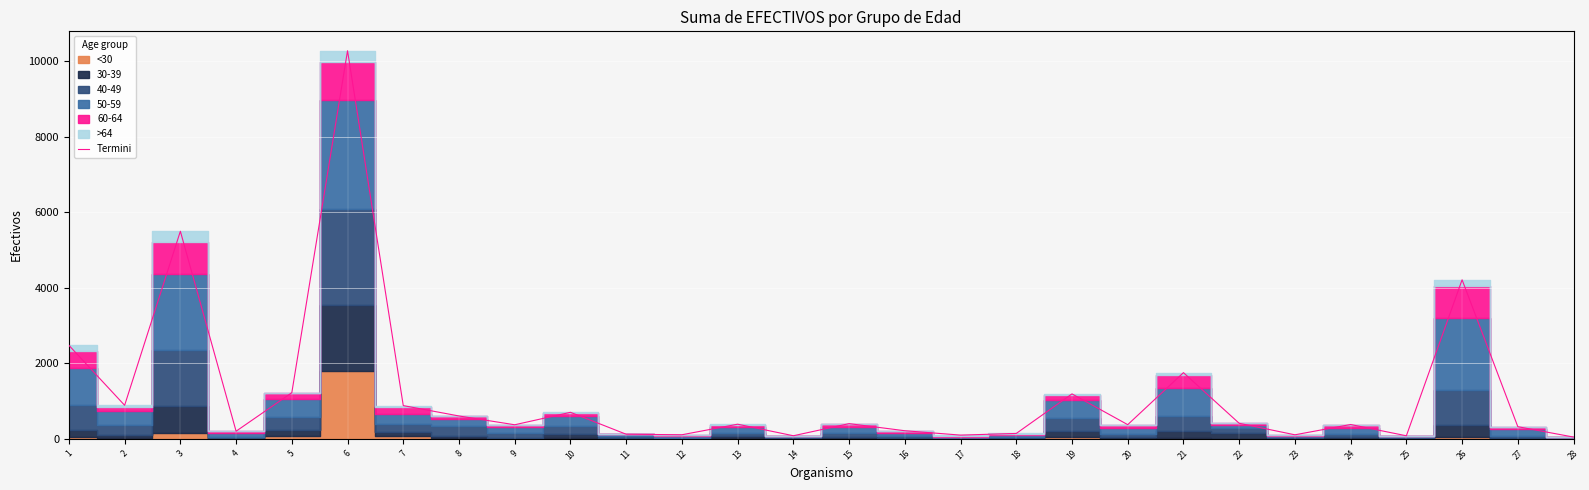

Reading left to right, extract all data points from this chart.

2475	886	5498	199	1220	10282	878	603	370	700	119	105	385	79	400	212	96	140	1188	373	1751	409	104	377	78	4212	319	44